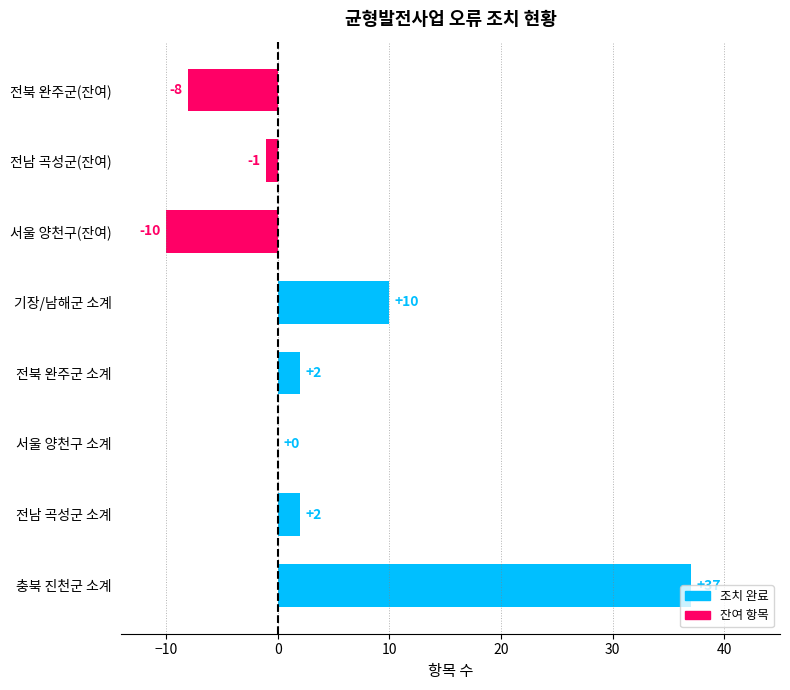

The value at 기장/남해군 소계 is 10. True or false?

True